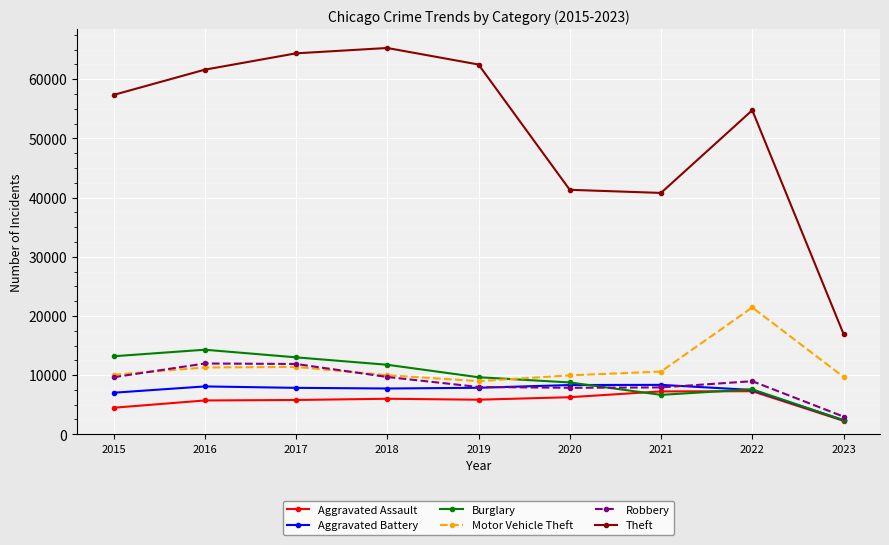

Which series has the widest spread of values?

Theft